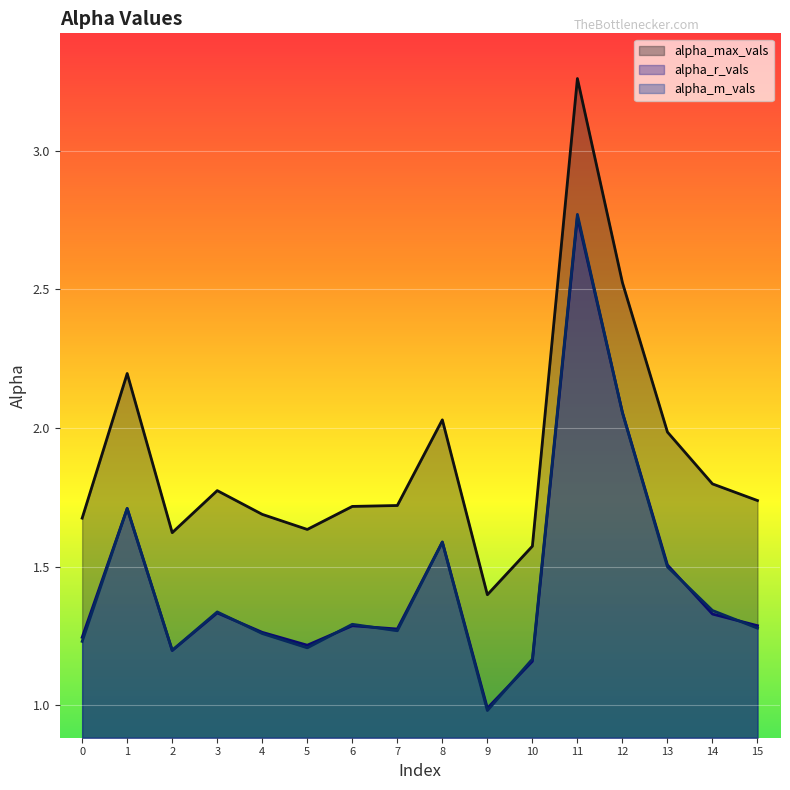

Reading right to left, what are all the values shown in this chart?

alpha_max_vals: 1.7	1.8	2.0	2.5	3.3	1.6	1.4	2.0	1.7	1.7	1.6	1.7	1.8	1.6	2.2	1.7
alpha_r_vals: 1.3	1.3	1.5	2.1	2.8	1.2	1.0	1.6	1.3	1.3	1.2	1.3	1.3	1.2	1.7	1.2
alpha_m_vals: 1.3	1.3	1.5	2.1	2.8	1.2	1.0	1.6	1.3	1.3	1.2	1.3	1.3	1.2	1.7	1.2